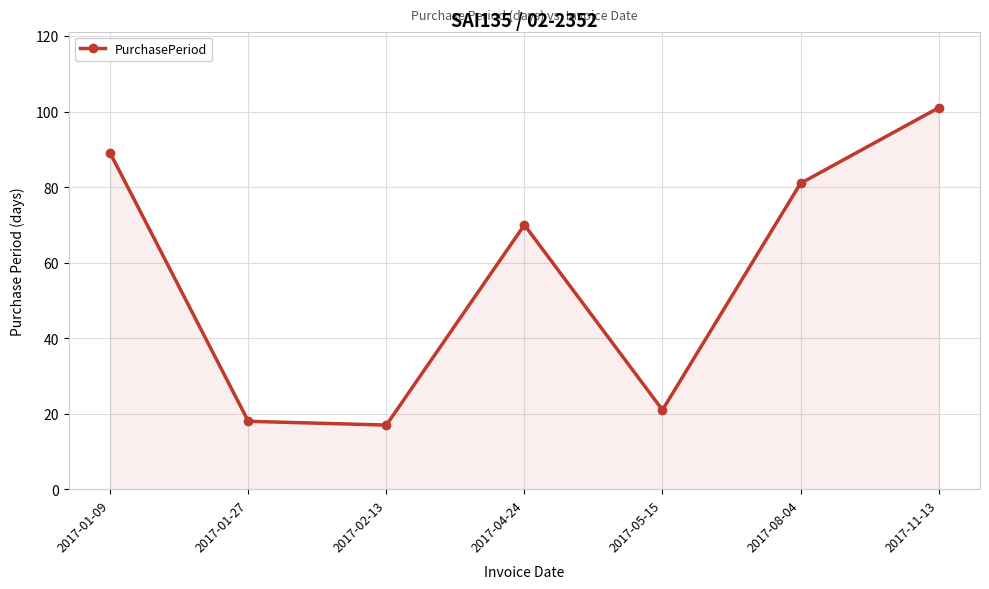

Read the value at 2017-05-15.

21